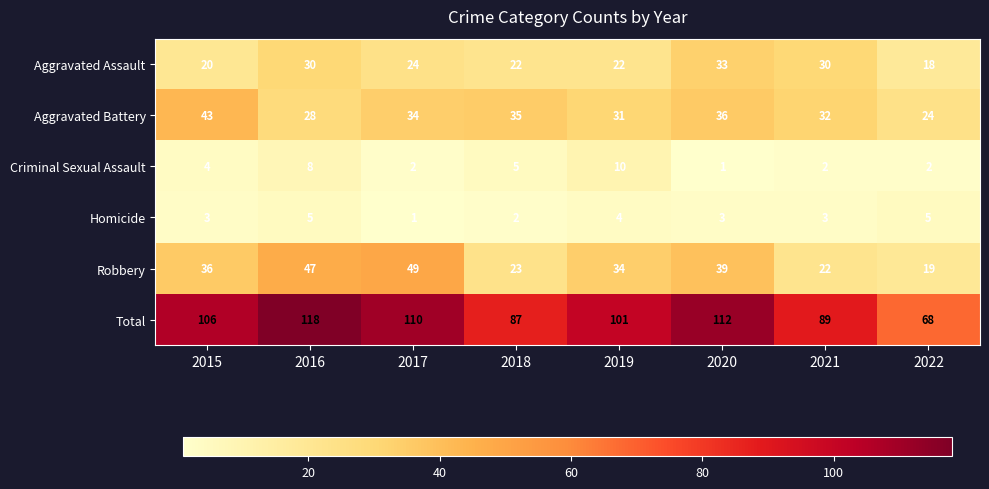

How many Criminal Sexual Assault values are between 2 and 8?

6